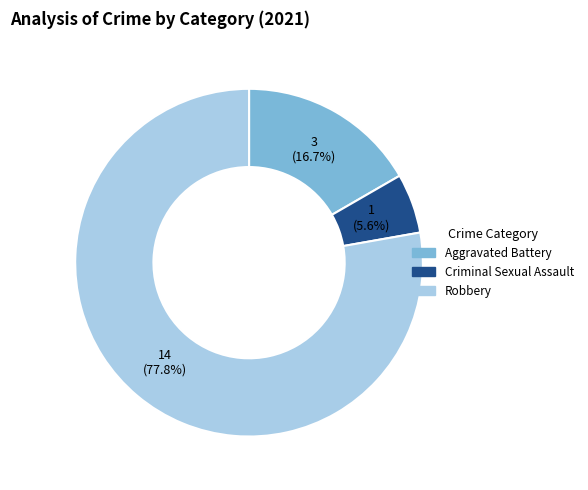

How many segments does this pie chart have?

3